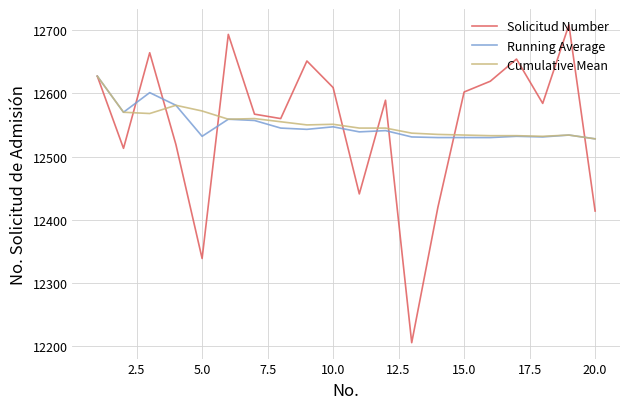

What is the sum of all Solicitud Number values?

250979